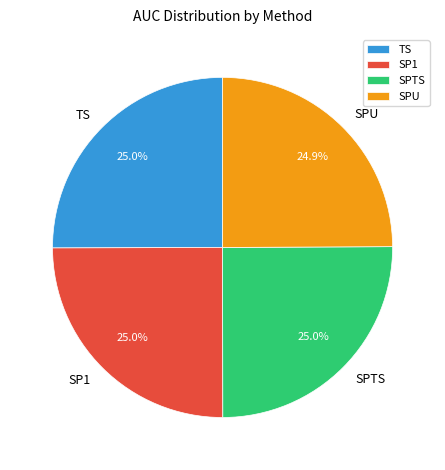

Does SPU account for over 50% of the chart?

No